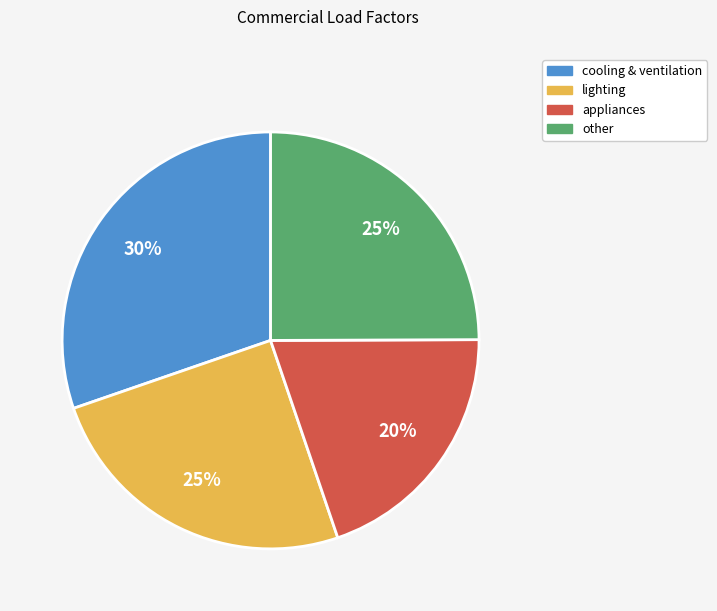

What percentage is the cooling & ventilation slice, to the nearest percent?

30%